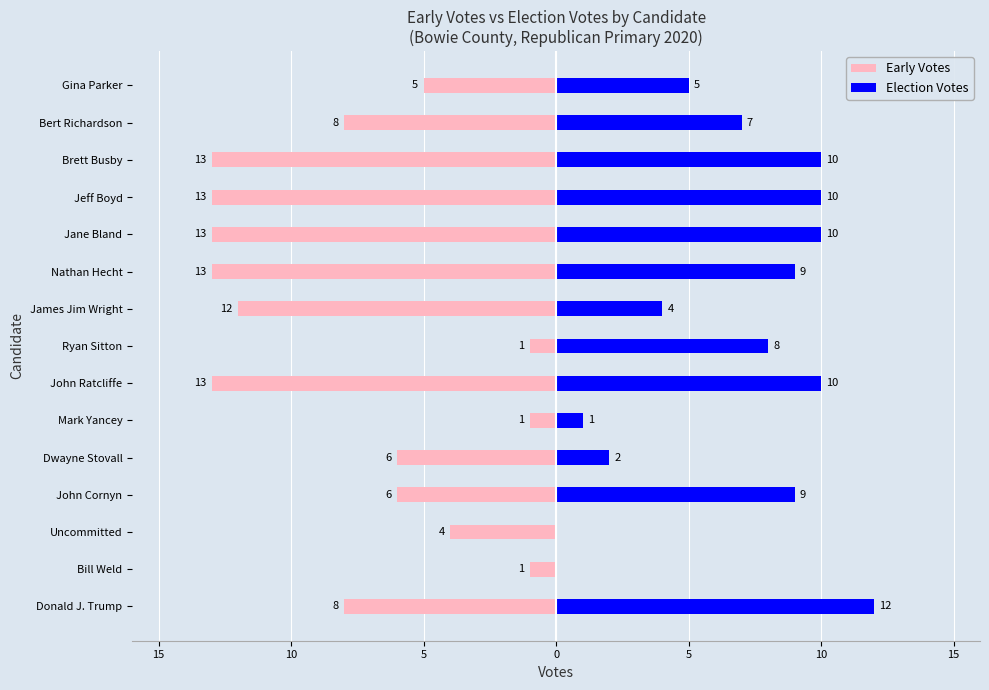

What are all the series names shown in the legend?

Early Votes, Election Votes